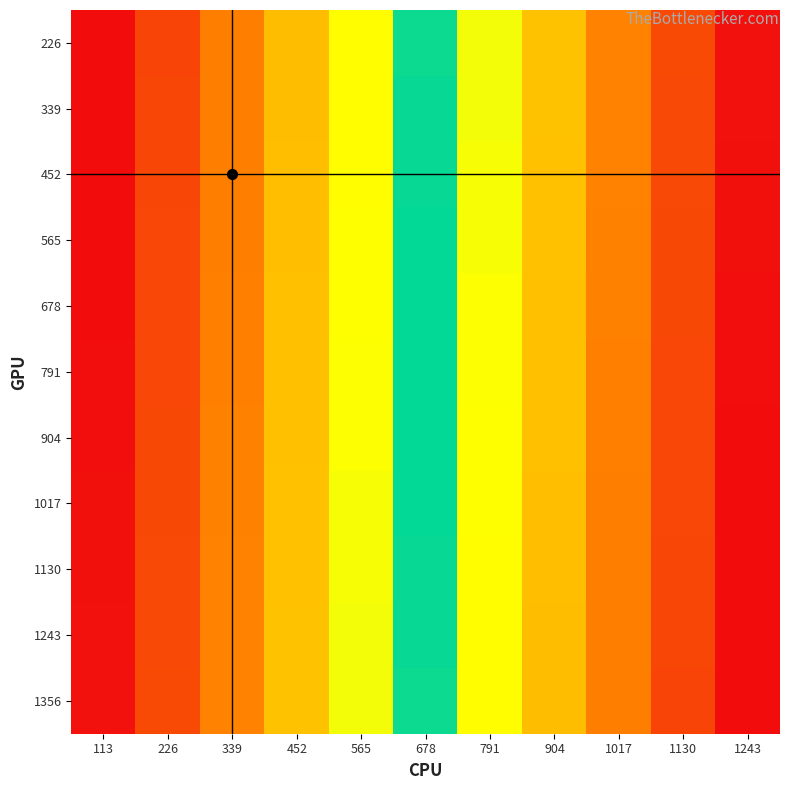

What is the total value across all series at 339?

5027